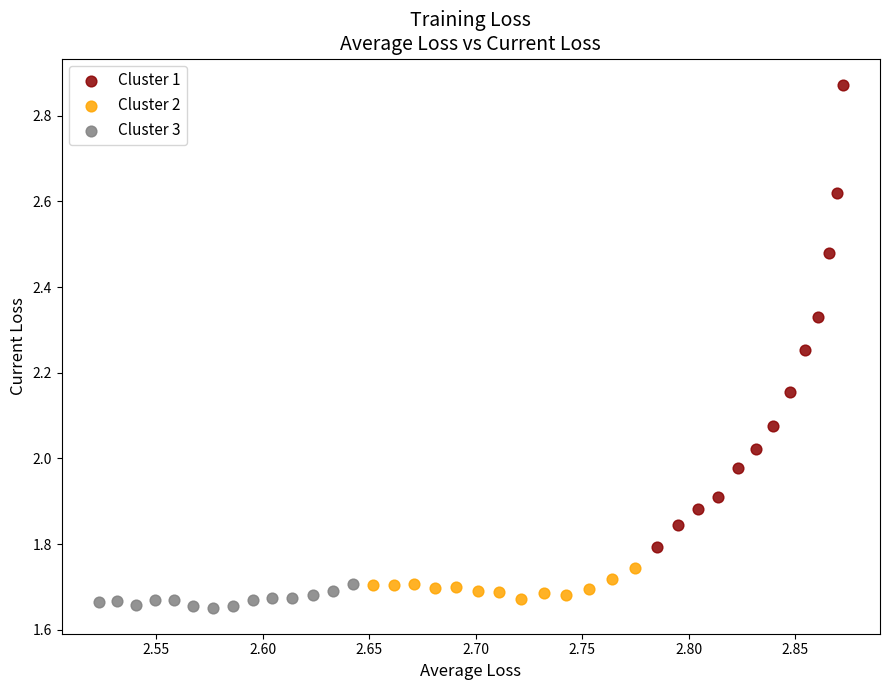

Which series contains the lowest Y value?

Cluster 3